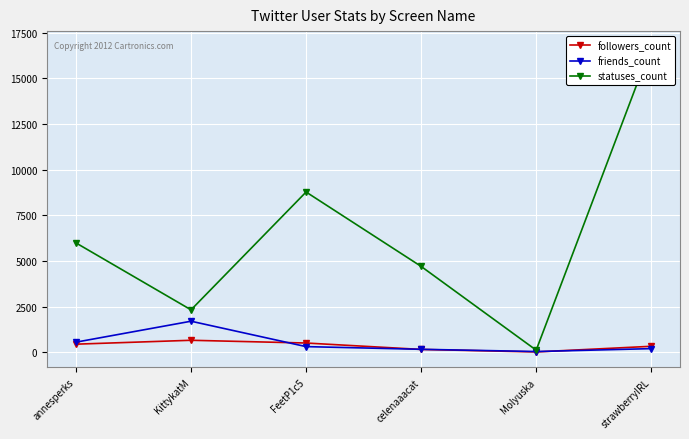

How many data points in statuses_count are above 5995?

2